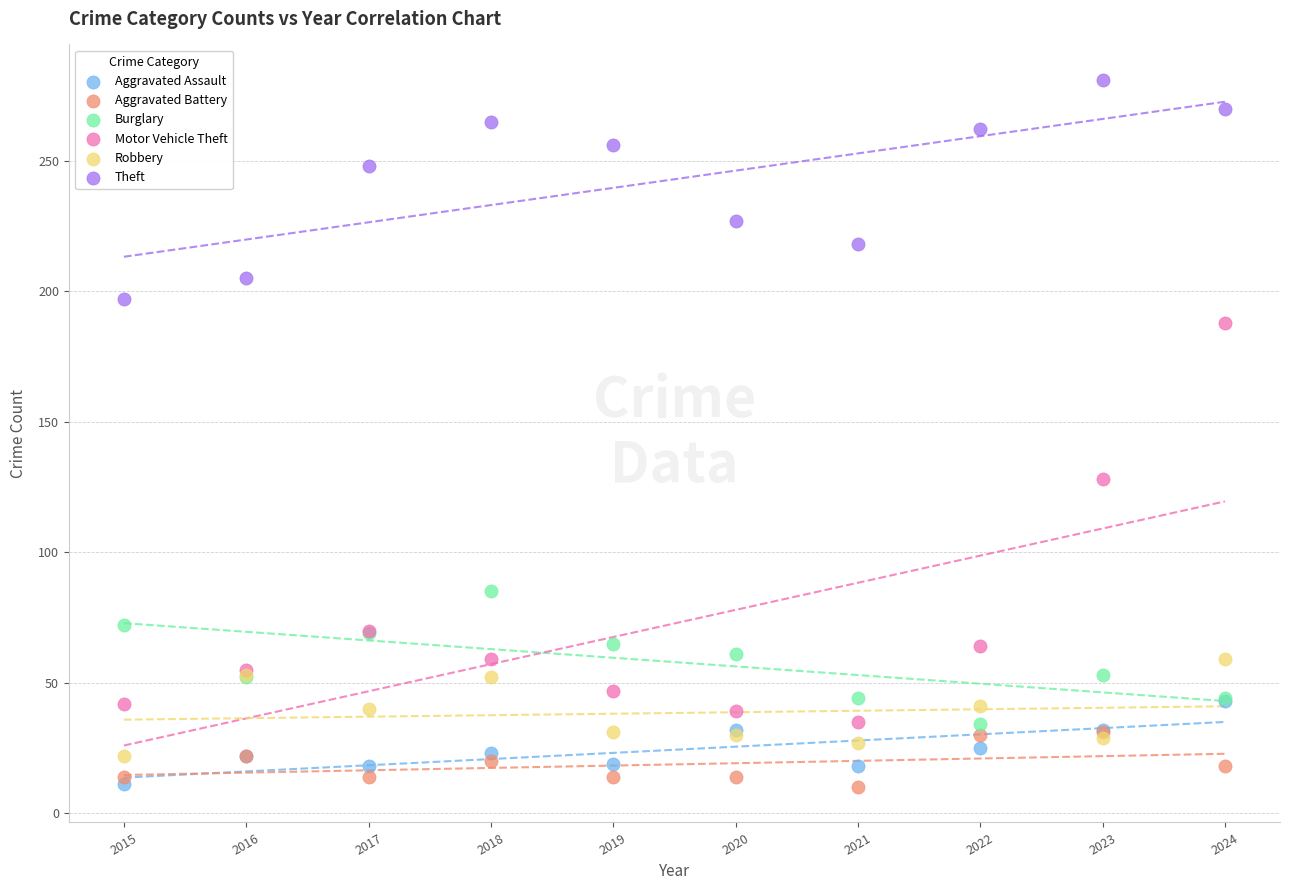

In the Theft series, what Y value is closest to 239?

248